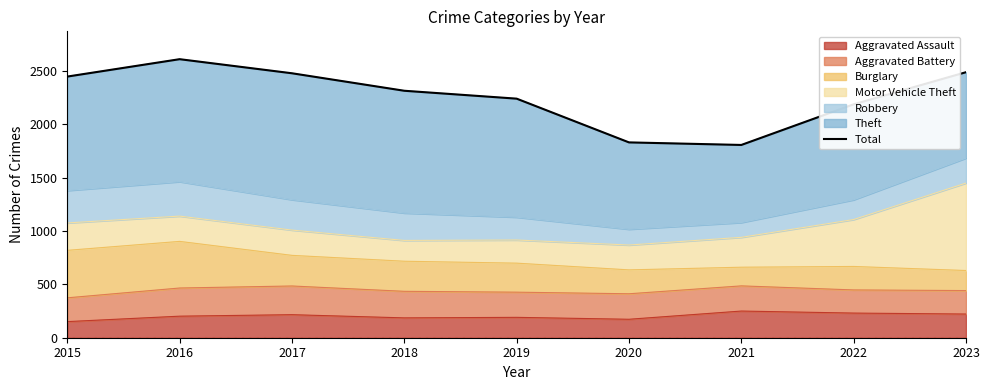

At which label is the value closest to 2209?

2022